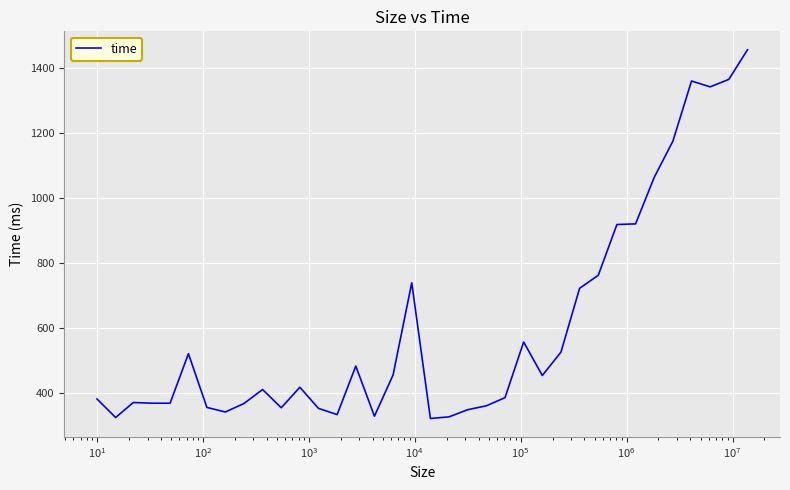

What is the greatest value displayed?

1456